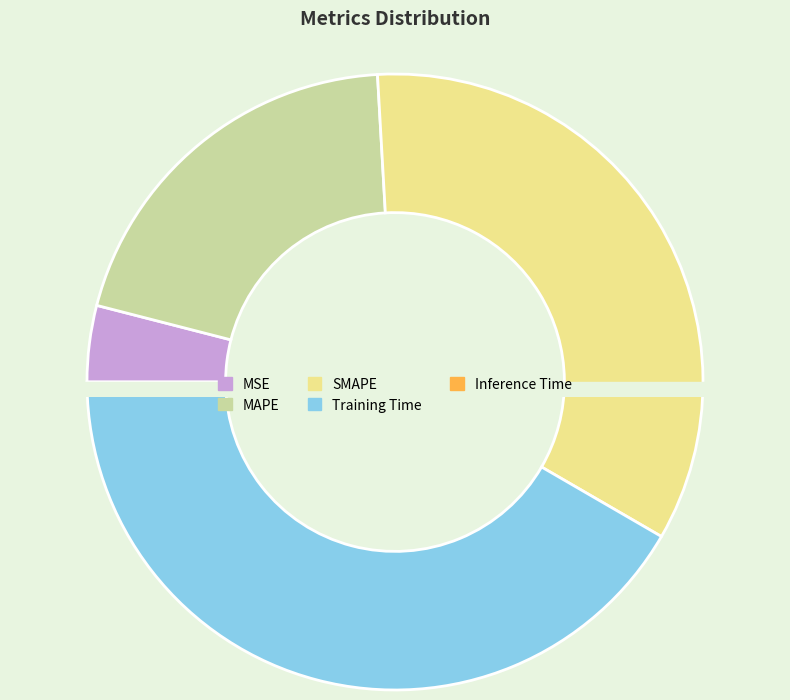

To the nearest percent, what is the average slice percentage?

20%